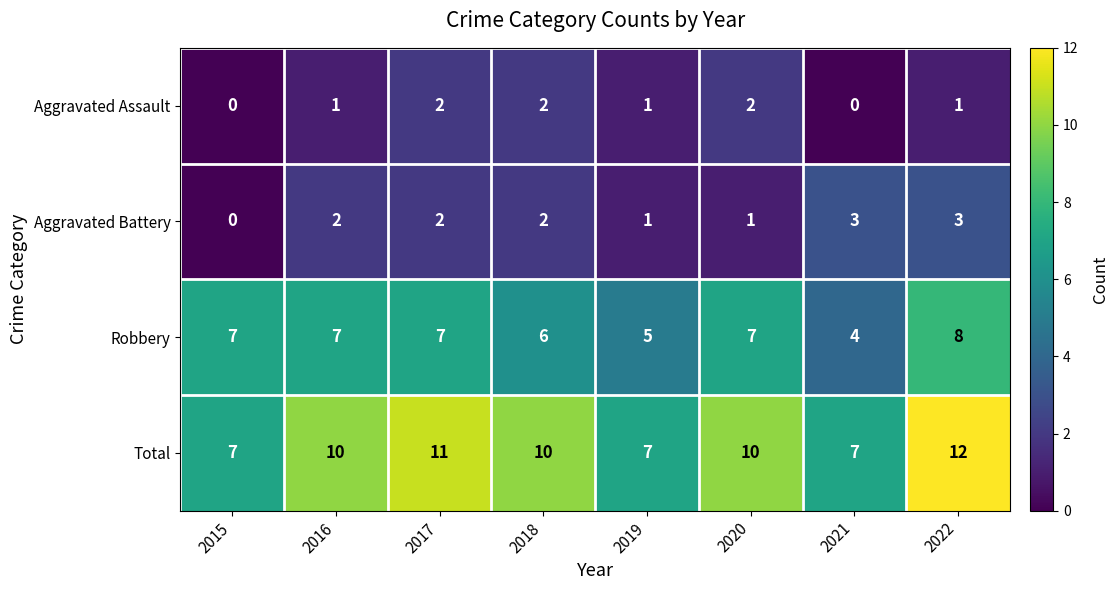

What is the average value of the Total series?

9